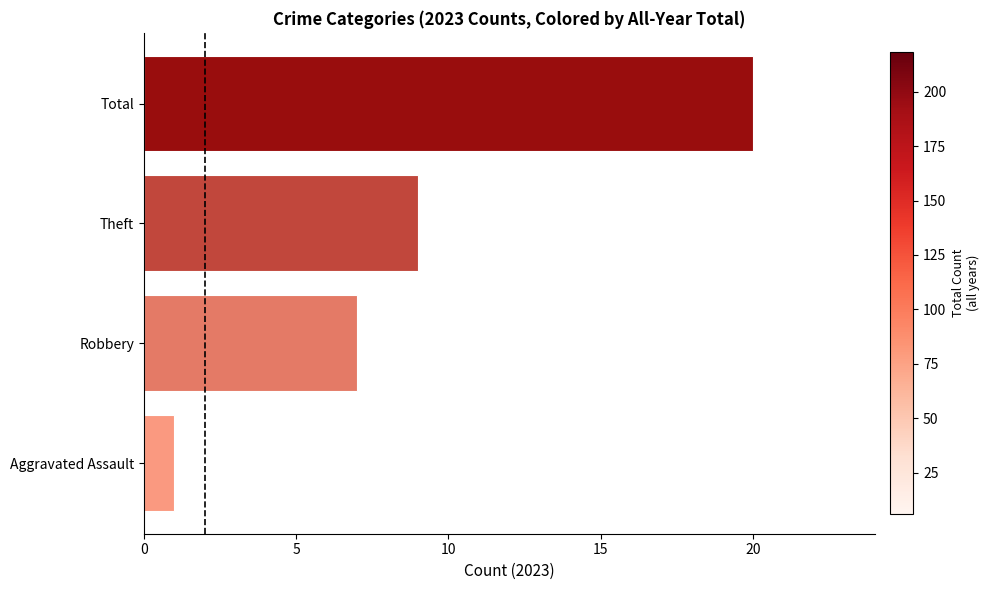

Read the value at Robbery, to the nearest 5.

5